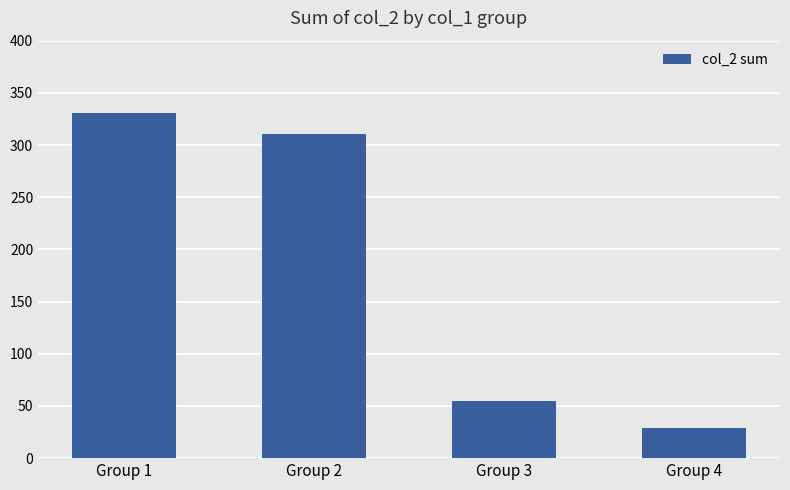

Reading right to left, transcribe all the data shown in this chart.

Group 4=29	Group 3=55	Group 2=311	Group 1=331